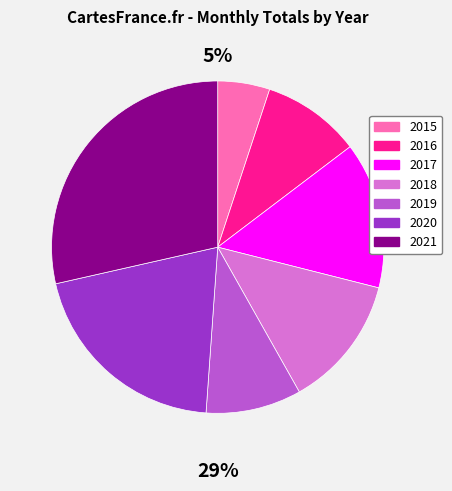

Do 2021 and 2020 together represent more than half of the pie?

No